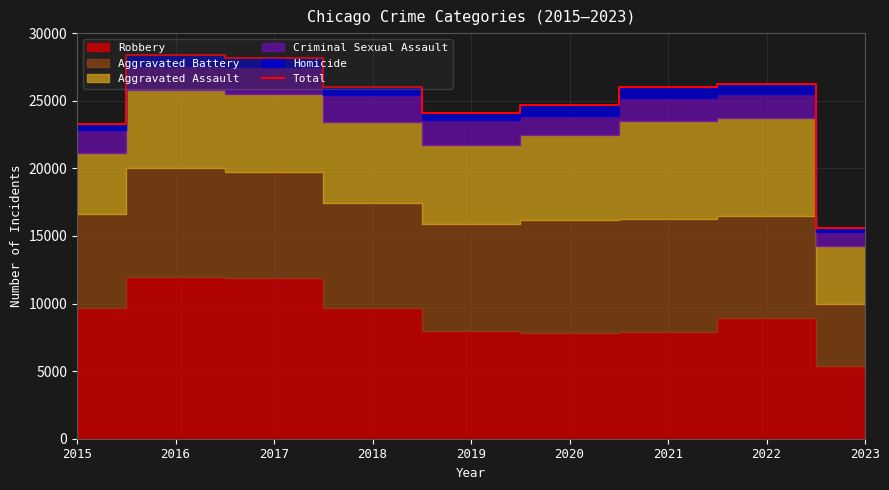

List the labels in order of value, smallest first.

2023, 2015, 2019, 2020, 2018, 2021, 2022, 2017, 2016